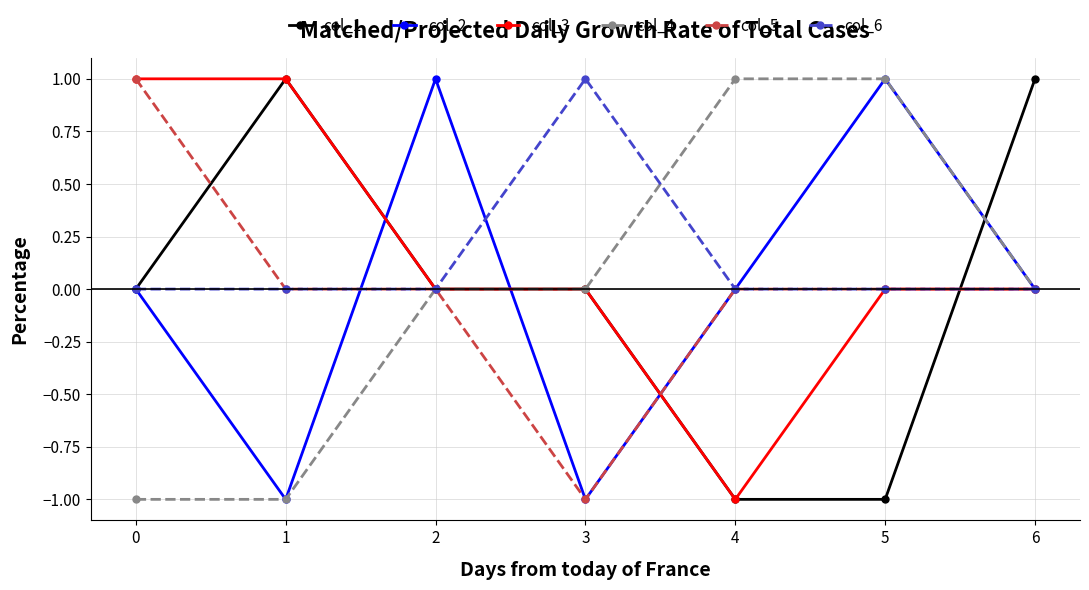

Which series changed the most between 1 and 2?

col_2